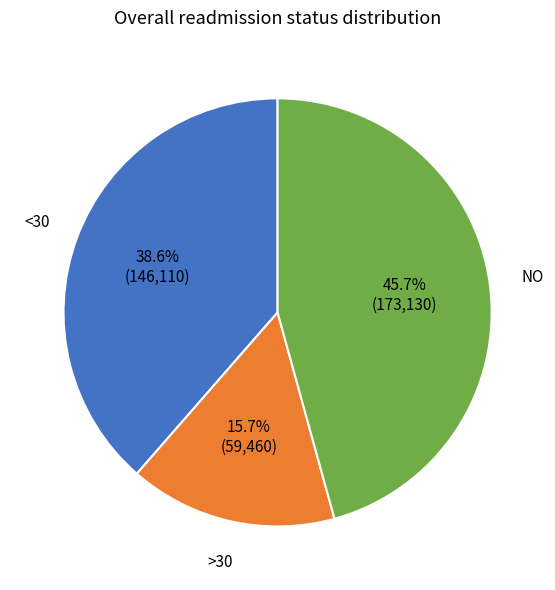

Does any single category account for the majority?

No